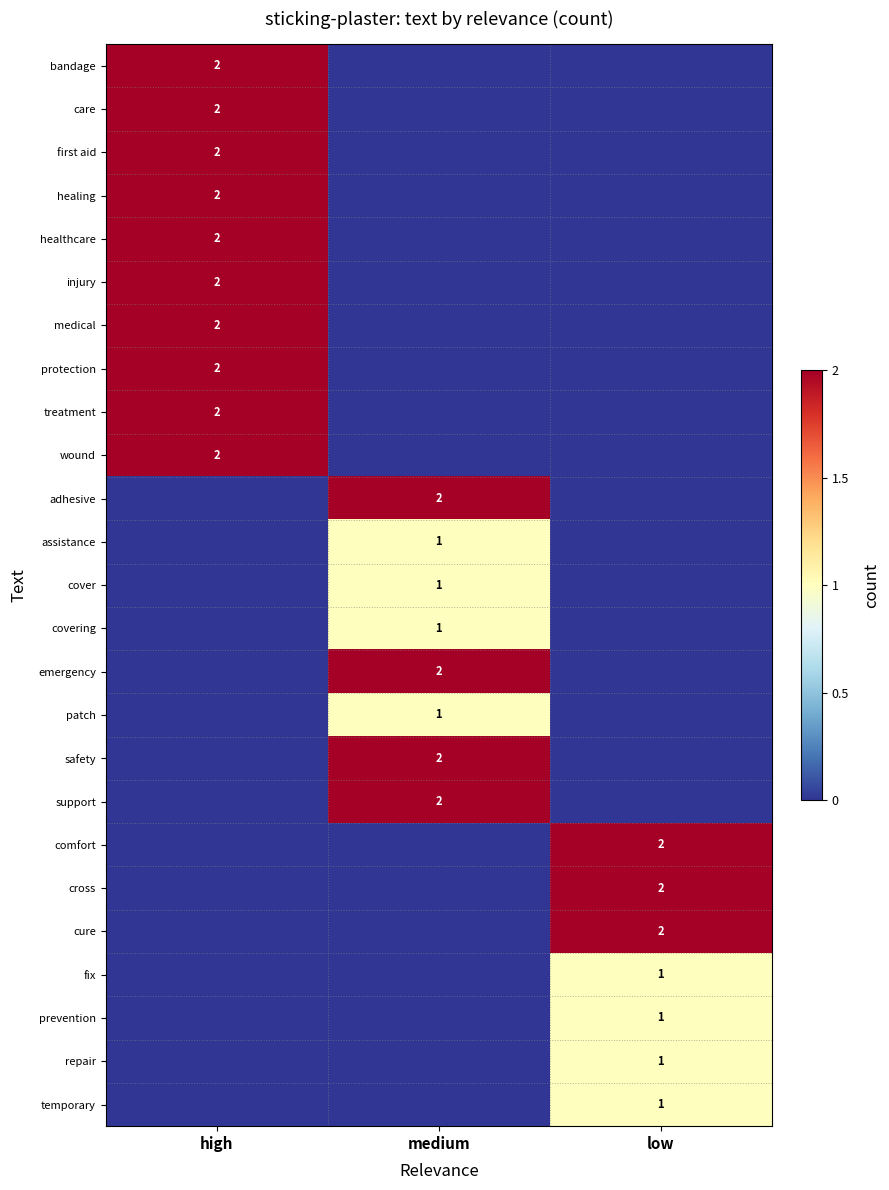

The value of cure at low is 2. True or false?

True